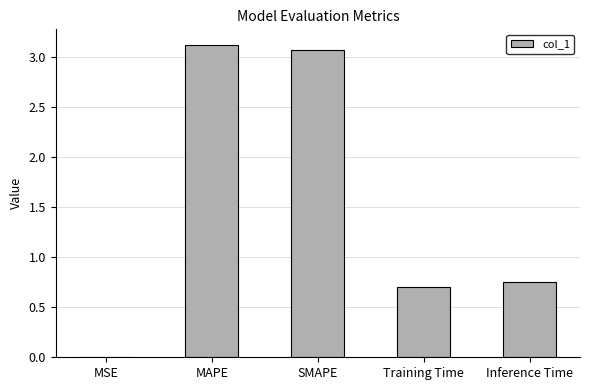

Is it true that the value at Training Time is 0.7?

True